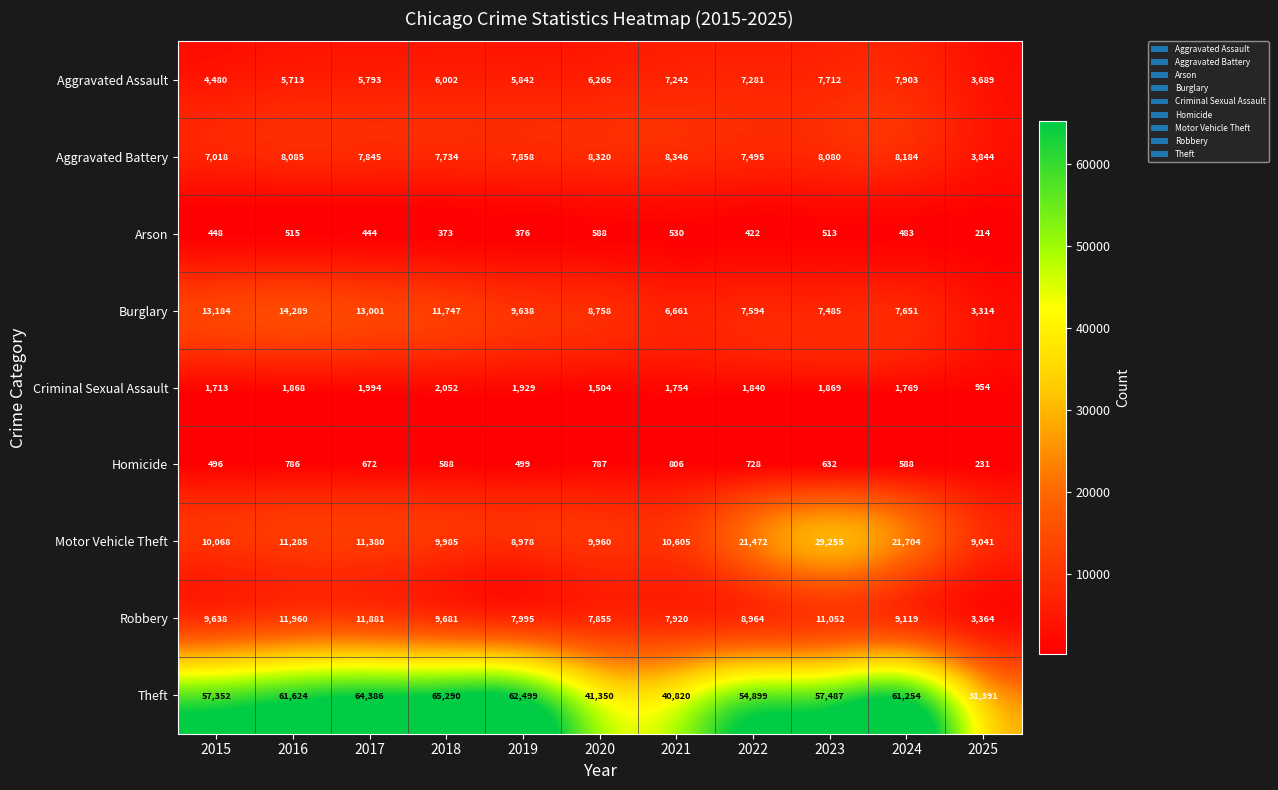

What is the greatest value displayed?

65290